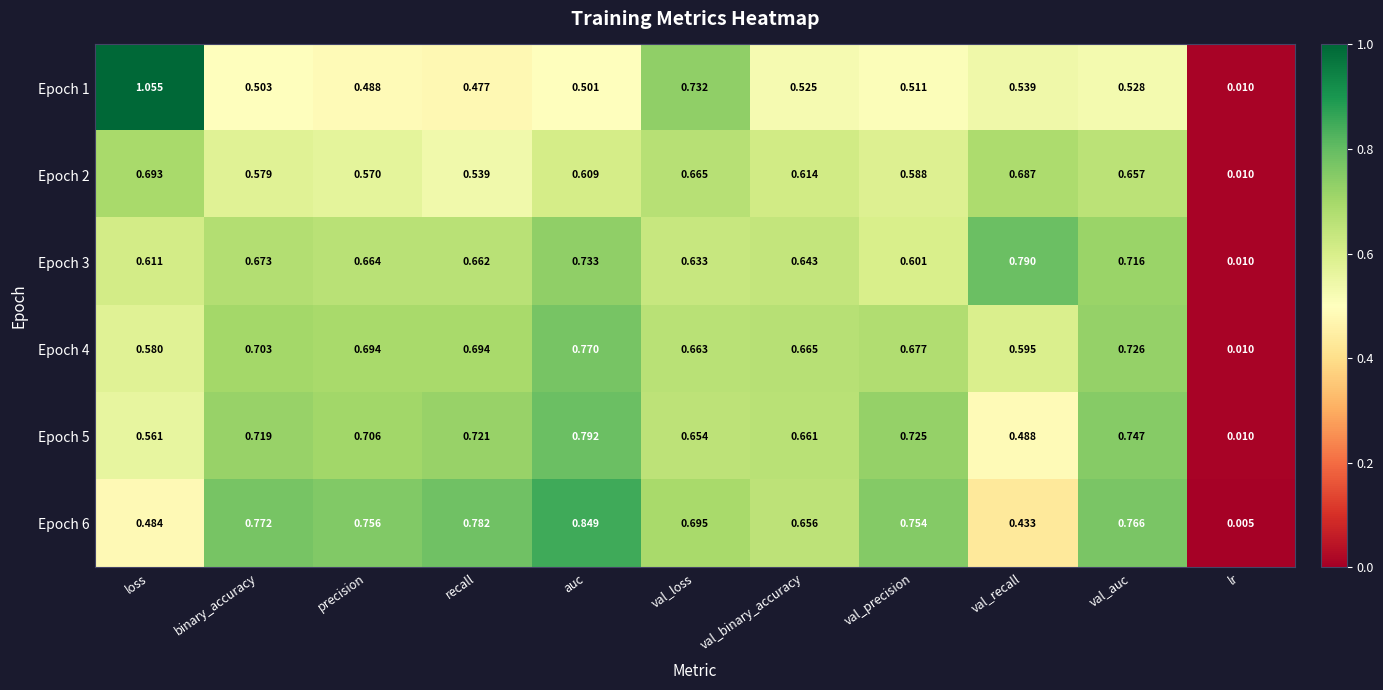

How many distinct data groups are displayed?

6